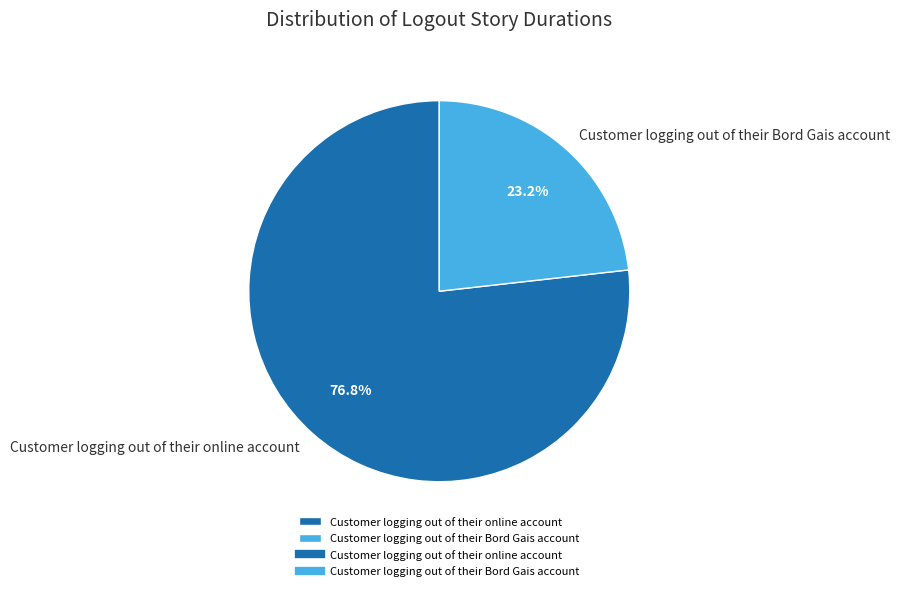

To the nearest percent, what portion does Customer logging out of their online account represent?

77%